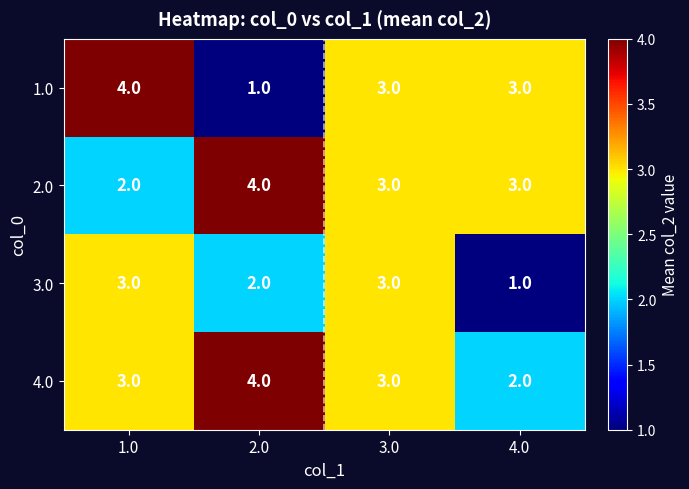

Count the 1.0 values in the range 3 to 4.

3